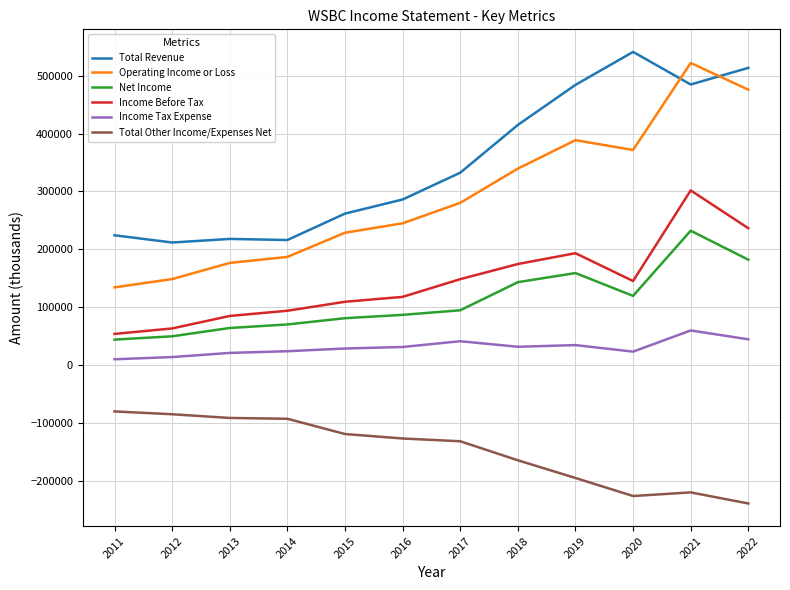

Which series has the largest total across all categories?

Total Revenue